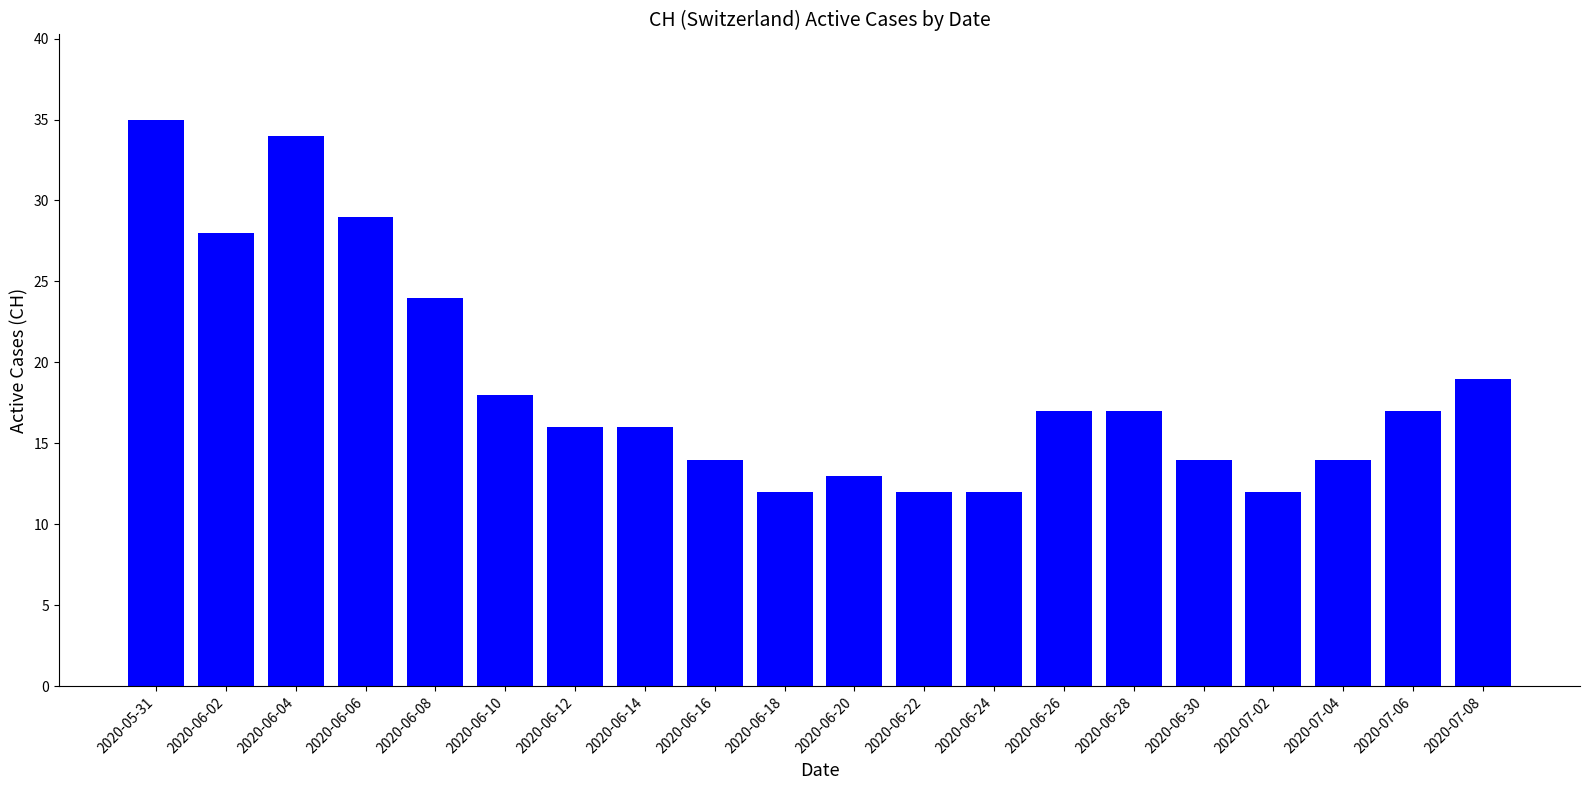

Reading right to left, list all the values displayed in this chart.

19	17	14	12	14	17	17	12	12	13	12	14	16	16	18	24	29	34	28	35